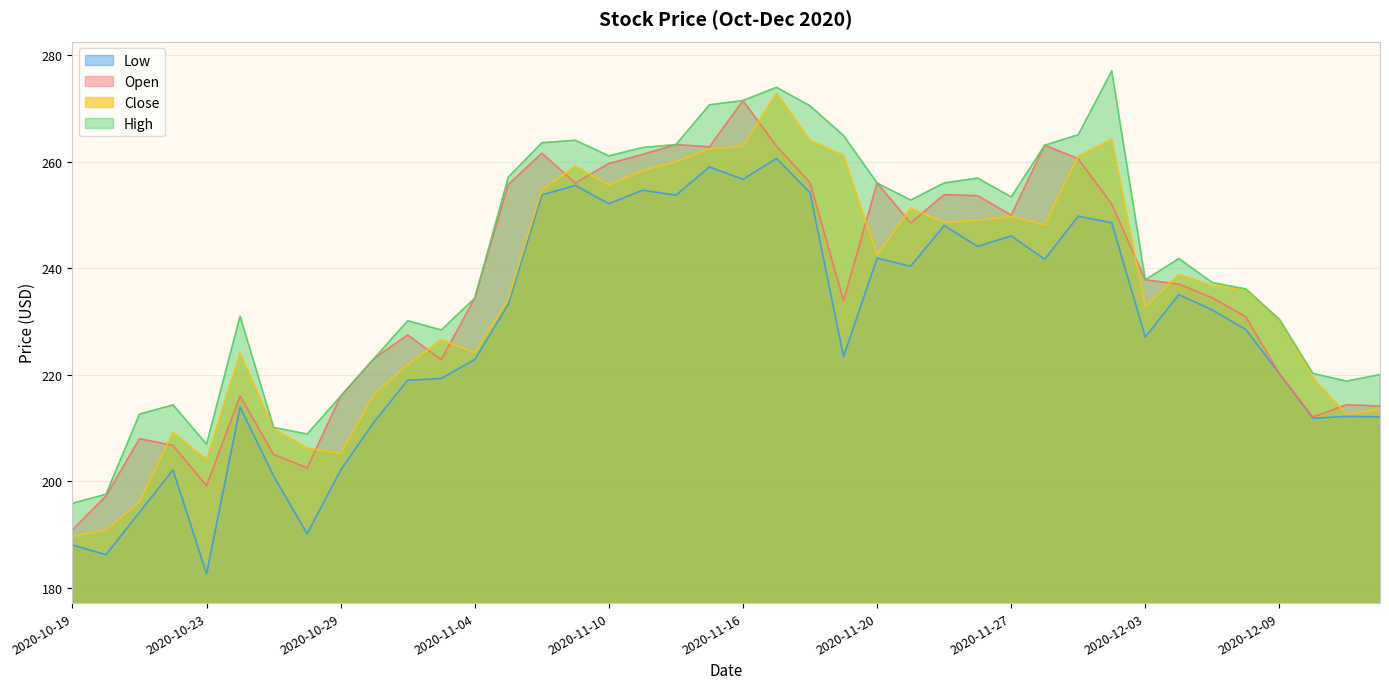

Reading left to right, list all the values displayed in this chart.

Open: 190.9	197.2	208.0	206.7	199.2	216.0	205.0	202.5	216.0	223.1	227.5	222.8	234.4	255.7	261.6	256.0	259.6	261.3	263.2	262.8	271.5	262.9	256.0	233.9	256.0	248.5	253.8	253.6	249.9	263.1	260.5	252.0	237.8	237.0	234.4	230.9	220.2	212.1	214.4	214.1
High: 195.9	197.6	212.6	214.3	207.0	231.0	210.1	208.9	216.0	223.1	230.1	228.4	234.4	257.1	263.5	264.0	261.1	262.6	263.2	270.7	271.5	273.9	270.5	264.9	256.0	252.8	256.0	256.9	253.4	263.1	265.0	277.0	237.8	241.8	237.3	236.1	230.4	220.2	218.8	220.0
Low: 188.0	186.2	194.2	202.1	182.6	213.9	201.0	190.2	202.1	211.2	219.0	219.3	222.8	233.2	253.8	255.5	252.1	254.6	253.7	259.0	256.7	260.6	254.2	223.4	241.9	240.4	248.0	244.1	246.1	241.7	249.8	248.5	227.1	235.0	232.2	228.5	220.2	211.8	212.2	212.1
Close: 189.6	190.8	196.1	209.2	204.1	224.0	209.9	206.2	205.2	216.4	221.9	226.6	224.1	234.2	254.7	259.1	255.6	258.3	260.0	262.4	262.8	272.8	264.0	261.1	242.5	251.2	248.6	249.0	249.7	248.2	261.0	264.2	232.7	238.8	236.7	236.0	230.3	219.4	212.6	213.5